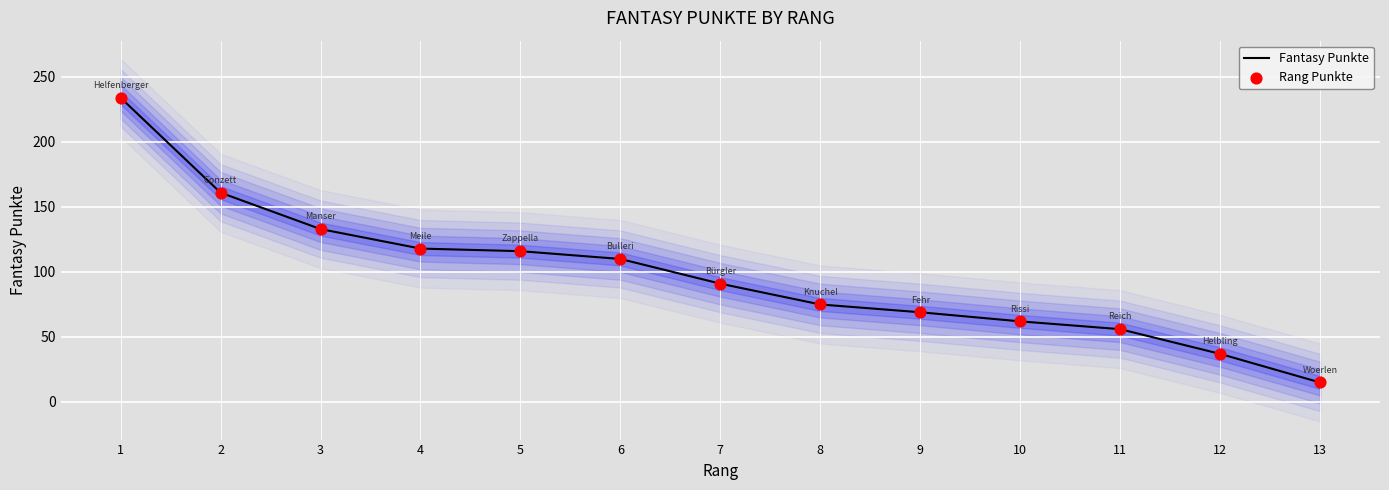

Which series has the widest spread of Y values?

Fantasy Punkte